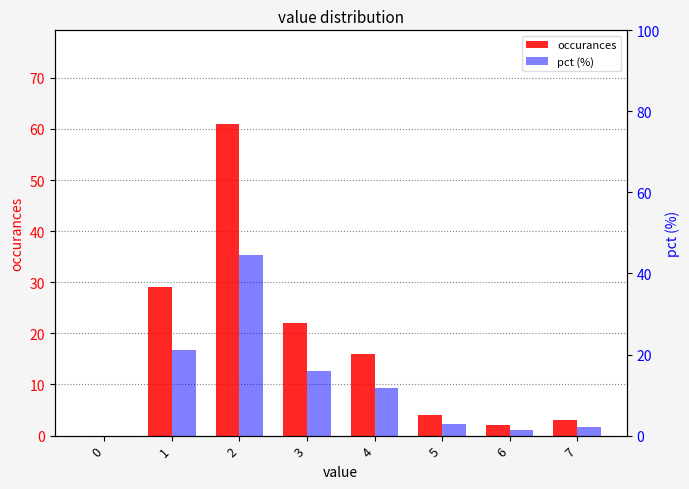

Which series has the largest total across all categories?

occurances